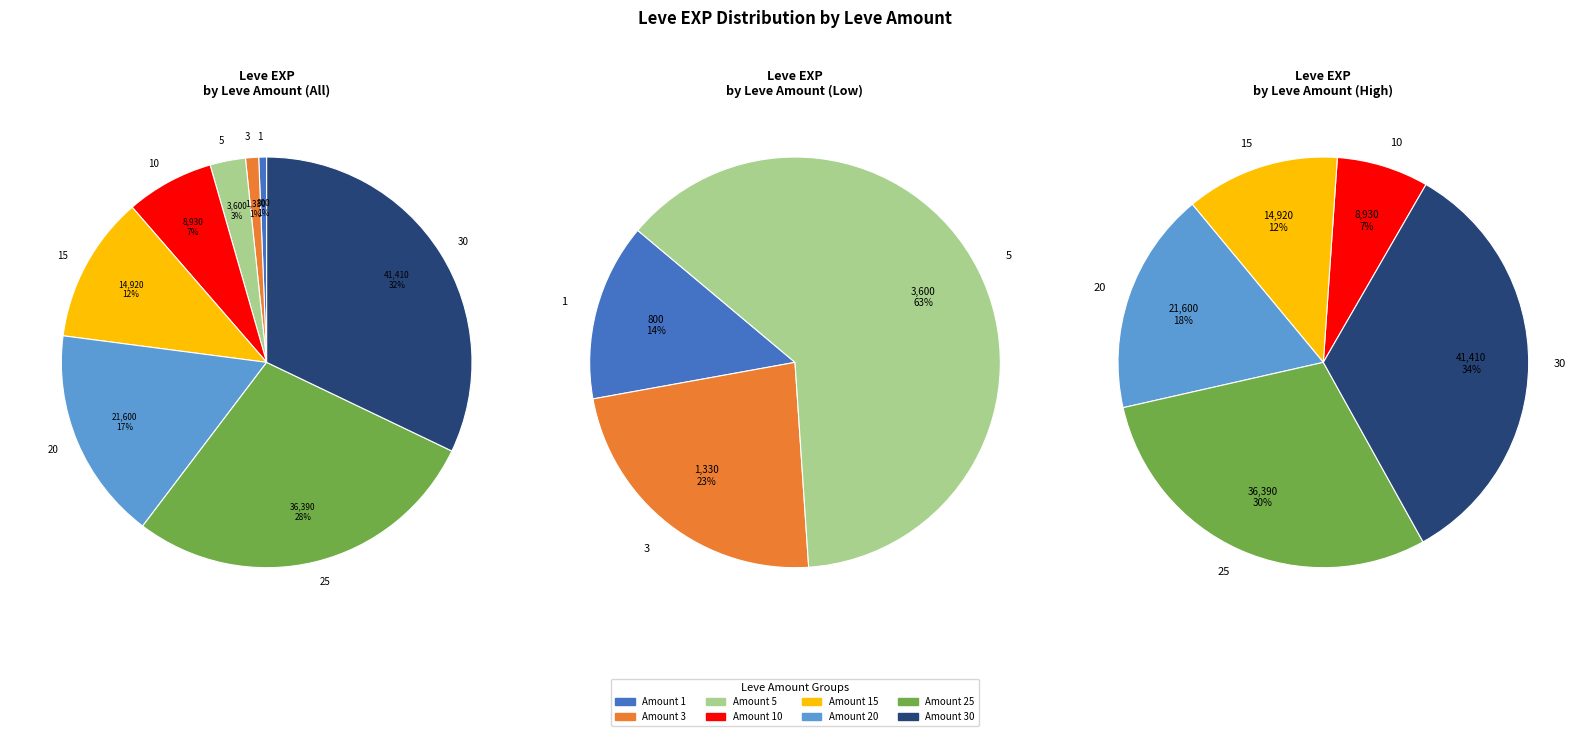

To the nearest percent, what is the difference between the largest and smallest slice percentages?

31%